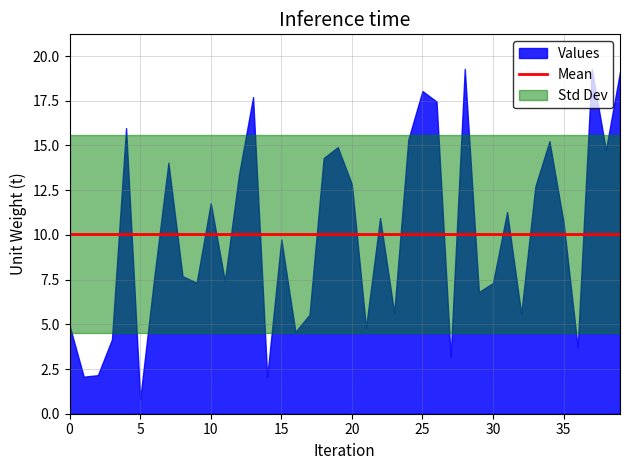

What is the change in value from 21 to 32?

+0.8